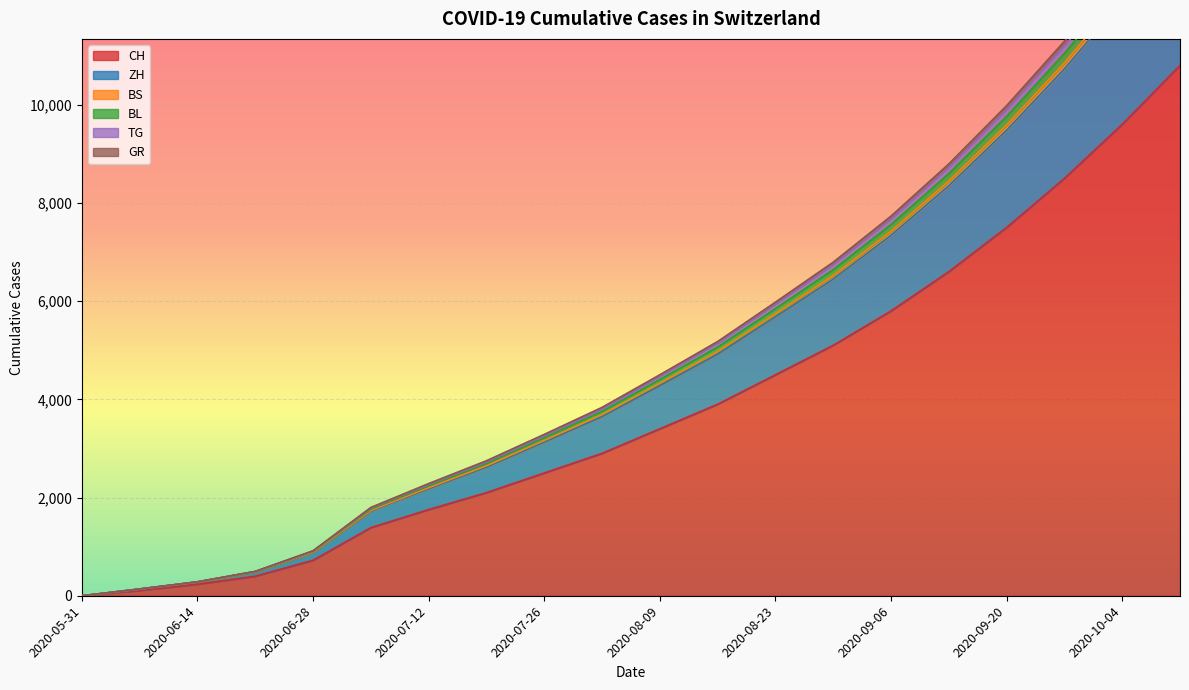

True or false: BL and TG cross at least once.

False